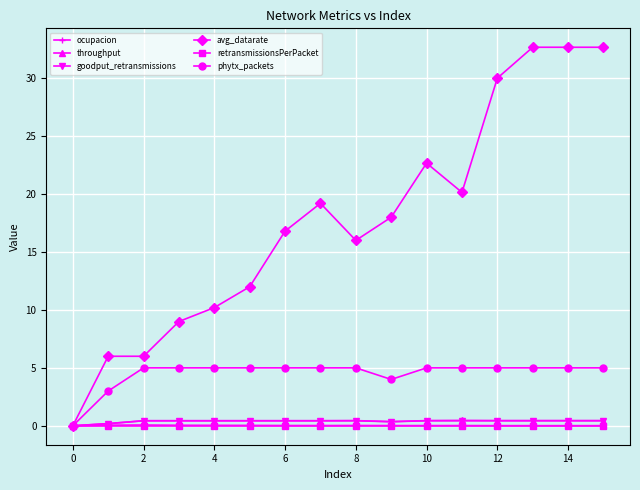

At how many categories does at least one series exceed 24?

4